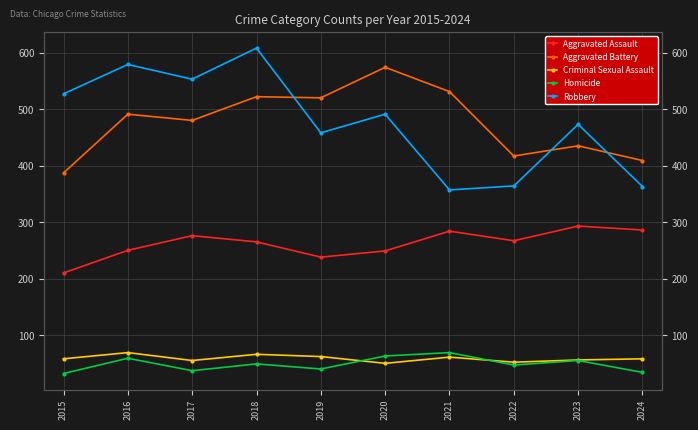

What is the total value across all series at 2019?

1318